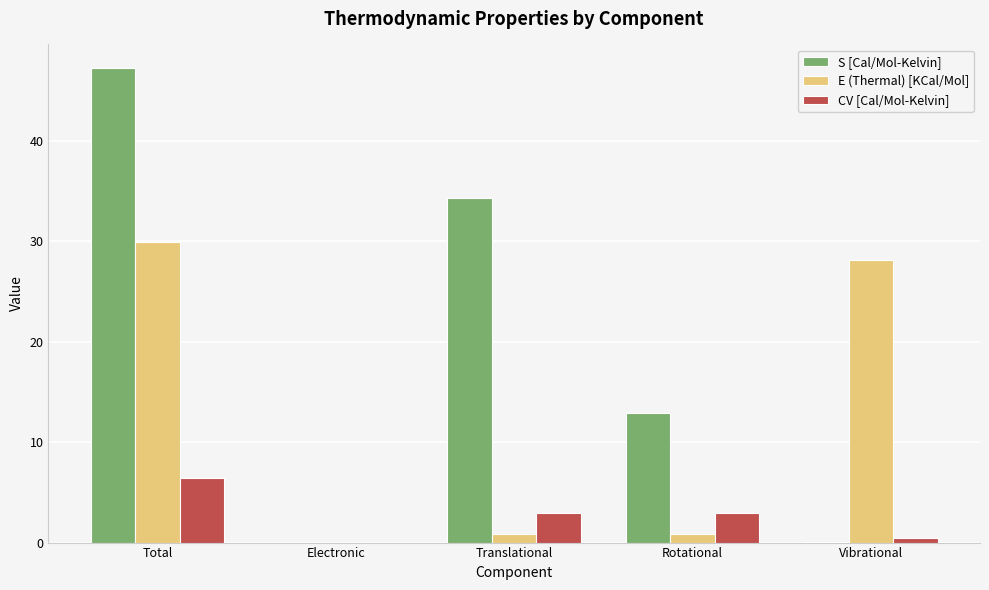

Which series has the widest spread of values?

S [Cal/Mol-Kelvin]